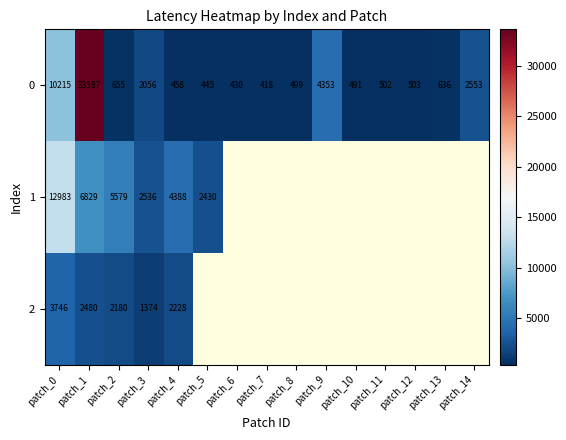

What is the difference between the 0 values at patch_6 and patch_8?

69